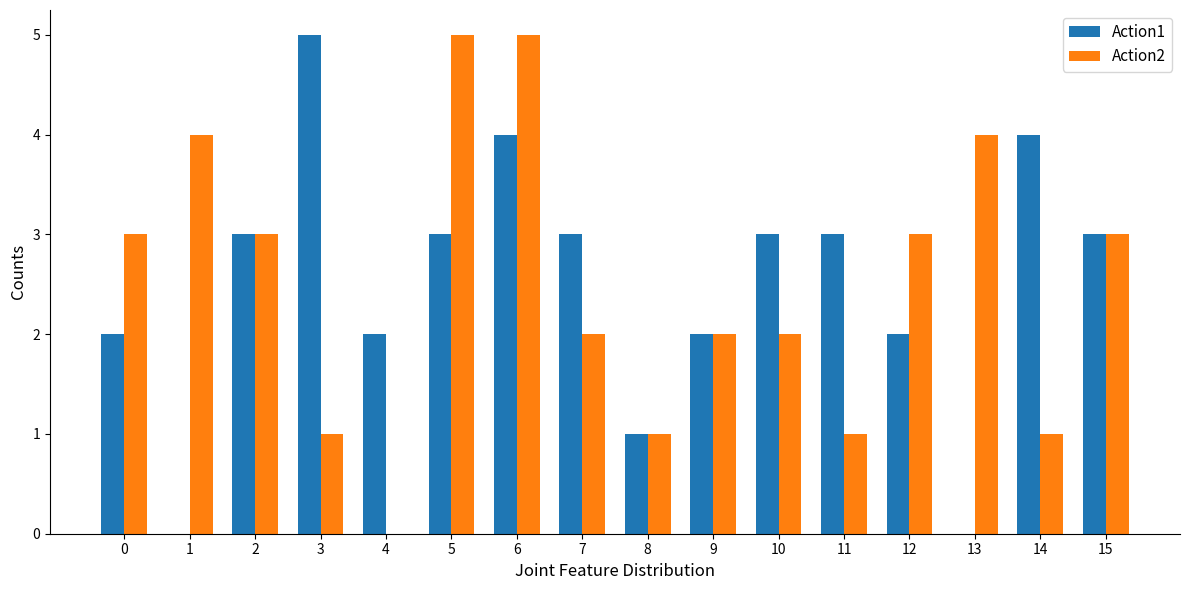

Between 1 and 15, which series saw the biggest shift?

Action1